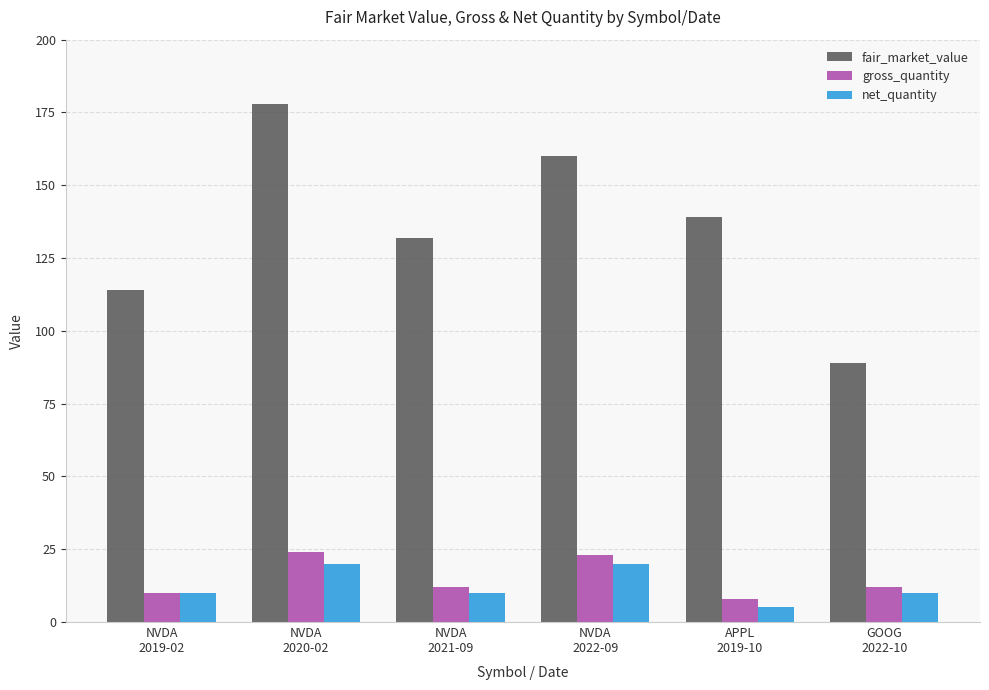

What is the label of the 4th bar from the right?

NVDA
2021-09